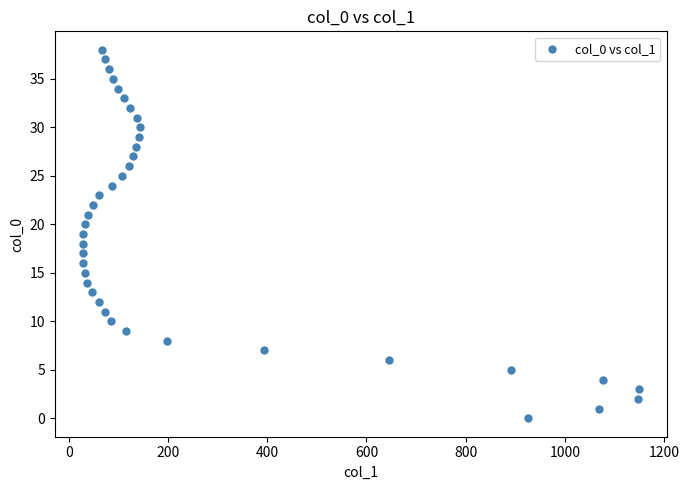

What is the range of Y values (max minus min)?

38